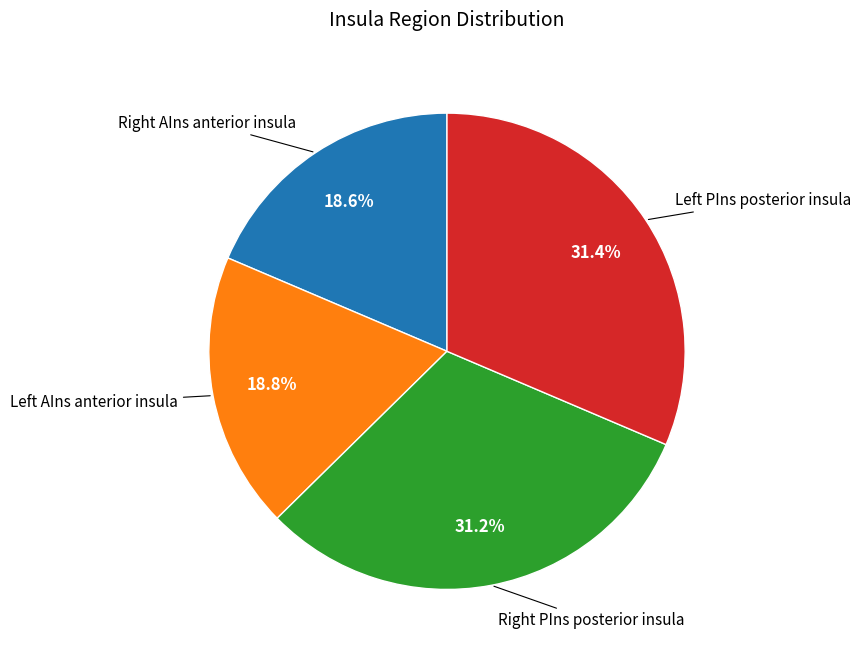

Count the number of slices in the pie.

4